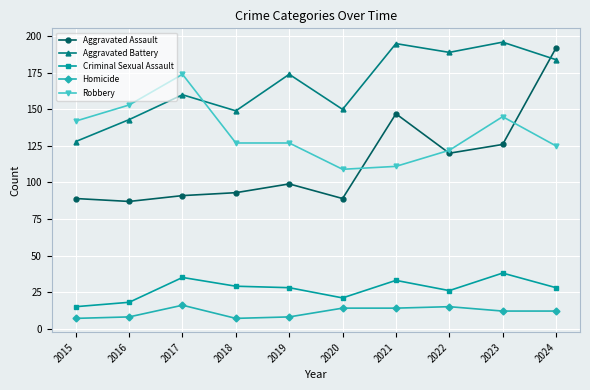

The value of Criminal Sexual Assault at 2018 is 12. True or false?

False